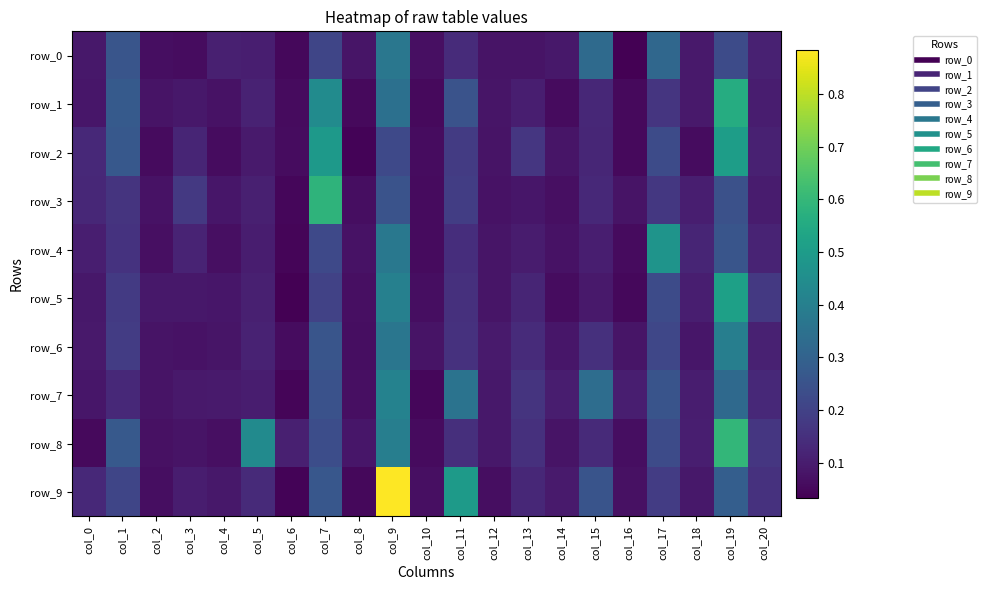

What is the sum of all row_4 values?

2.9